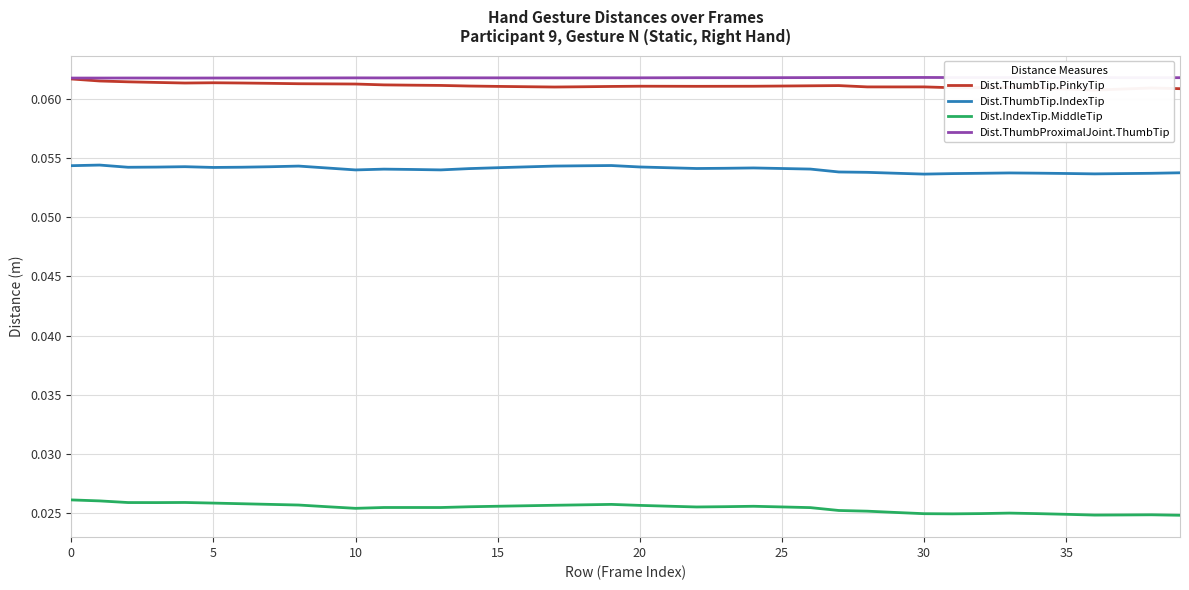

True or false: Dist.ThumbProximalJoint.ThumbTip and Dist.ThumbTip.PinkyTip cross at least once.

False